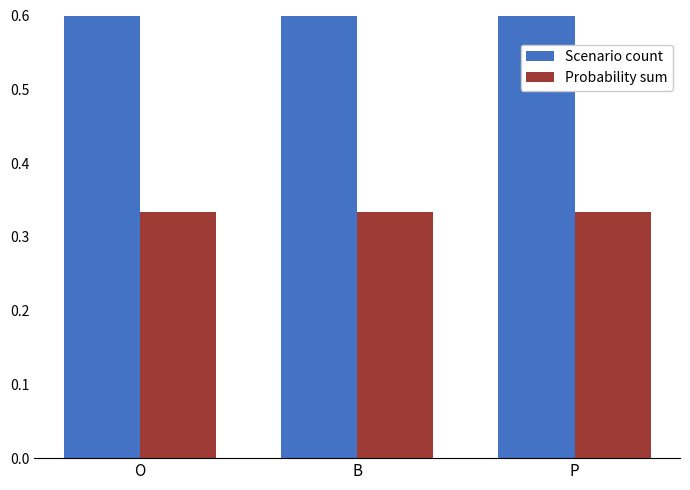

Where is Scenario count nearest to the value 3?

O